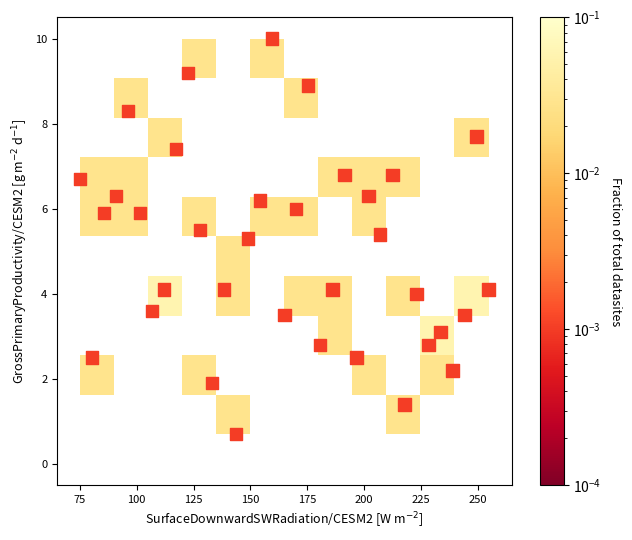

What is the range of X values (max minus min)?

179.7